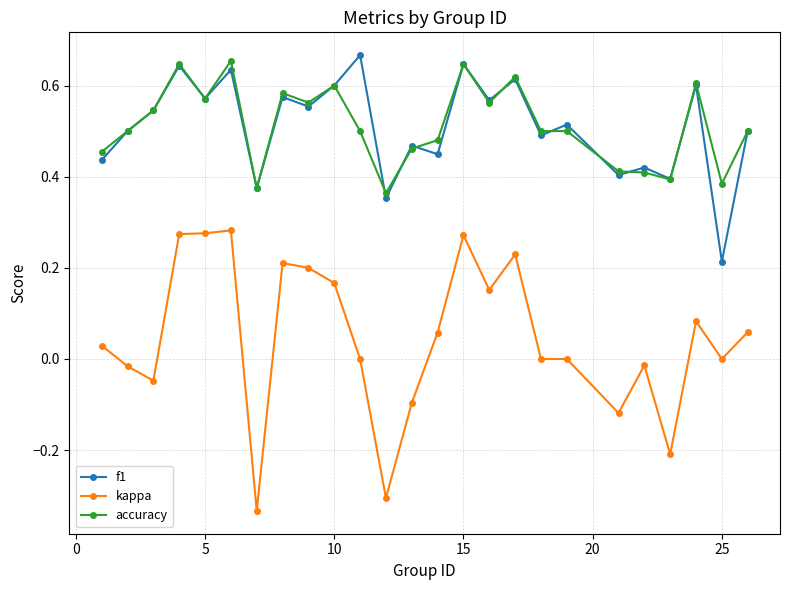

True or false: accuracy and kappa intersect in this chart.

False